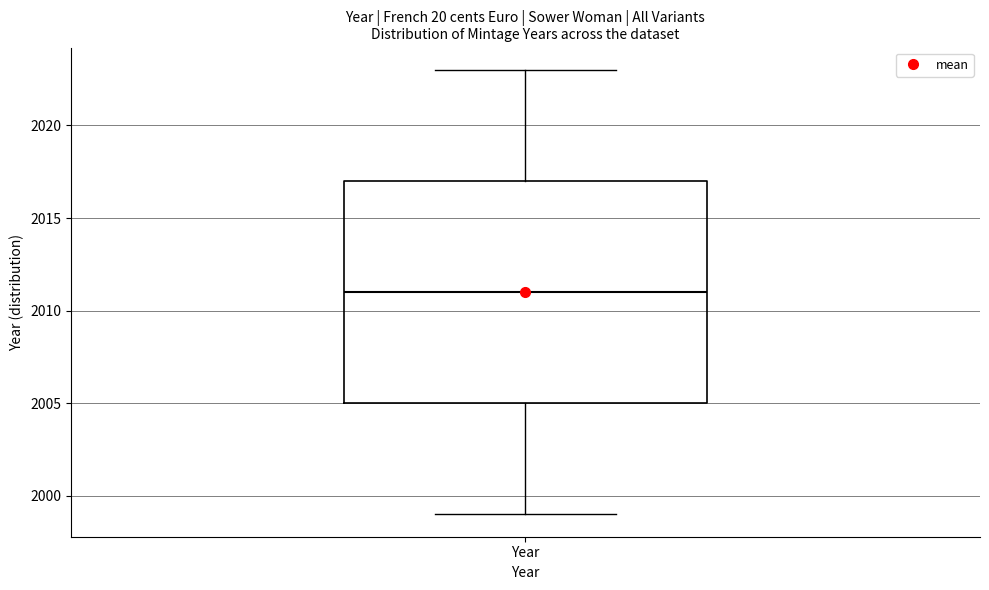

Read this box plot against the y-axis: the position of the median line, the range covered by the box, and the ends of both whiskers. The values are not printed on the chart, so give them approximately, as read against the axis.

median 2011, box 2005 to 2017, whiskers 1999 to 2023